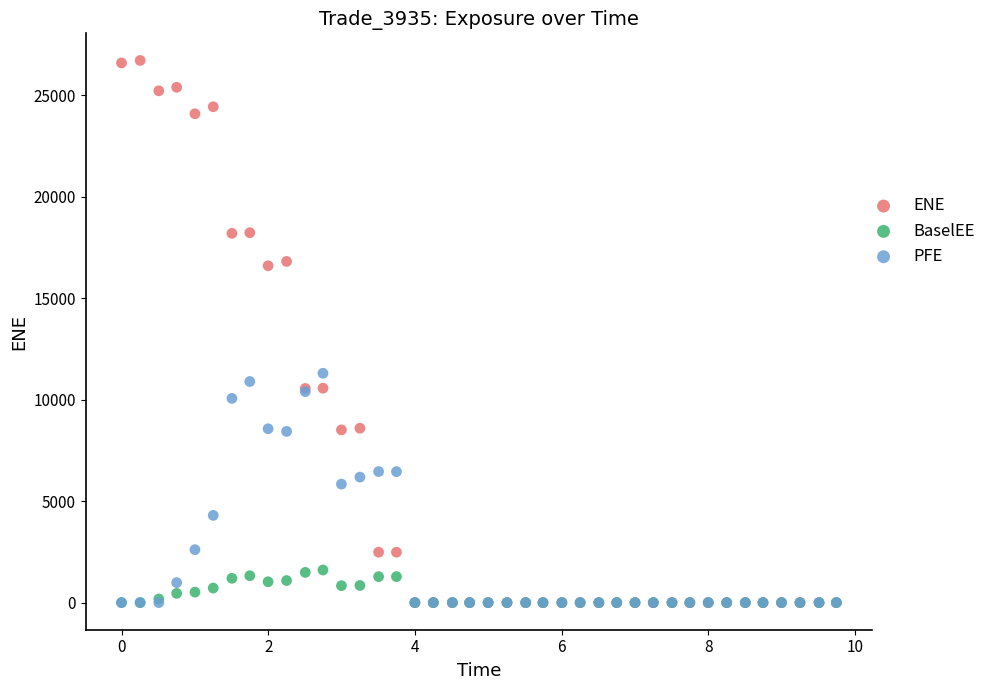

In the ENE series, what Y value is closest to 13360?

10567.2